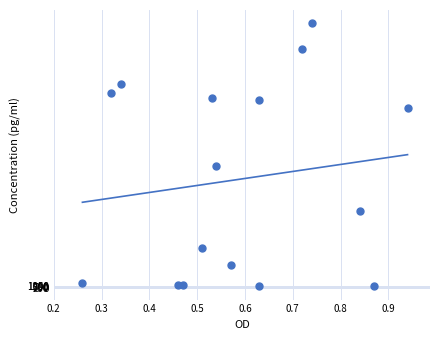

What is the range of Y values (max minus min)?

132450